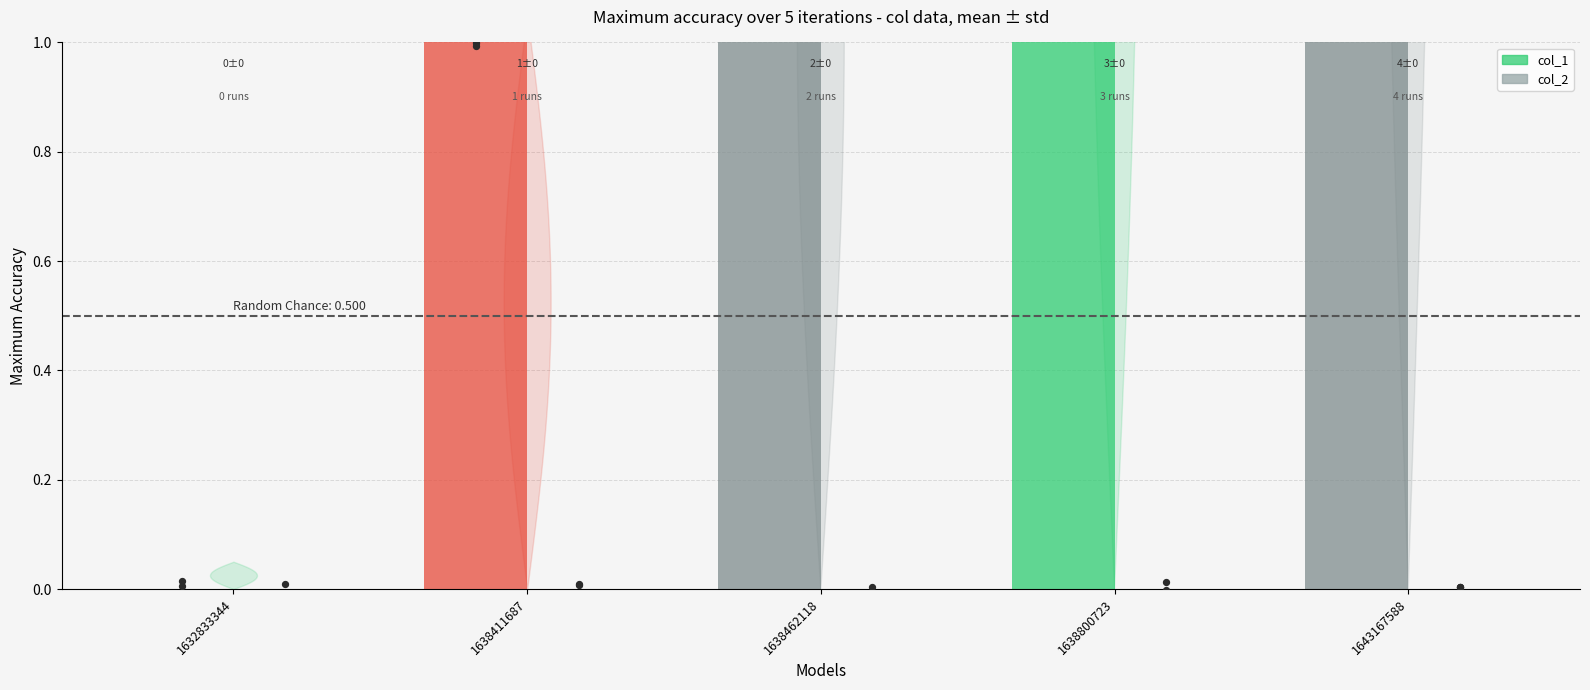

What are all the series names shown in the legend?

col_1, col_2